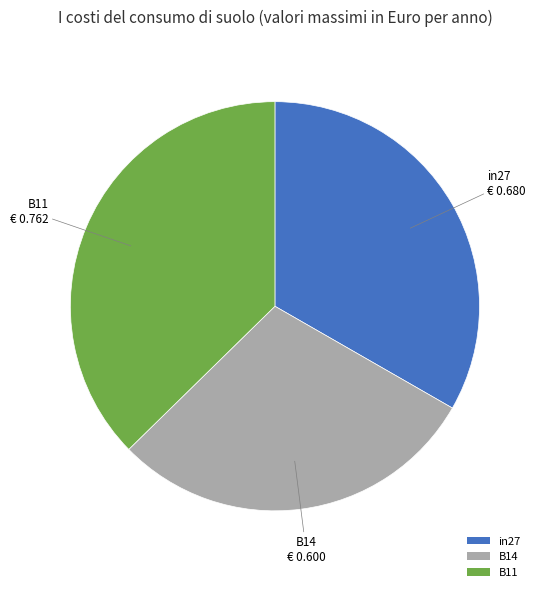

Is in27 the majority of the pie?

No